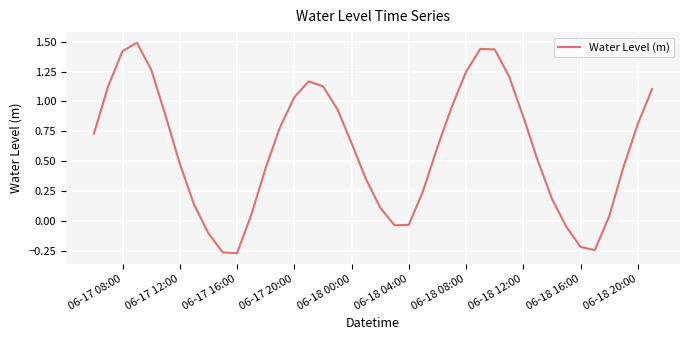

What is the difference between the maximum and minimum values?

1.8